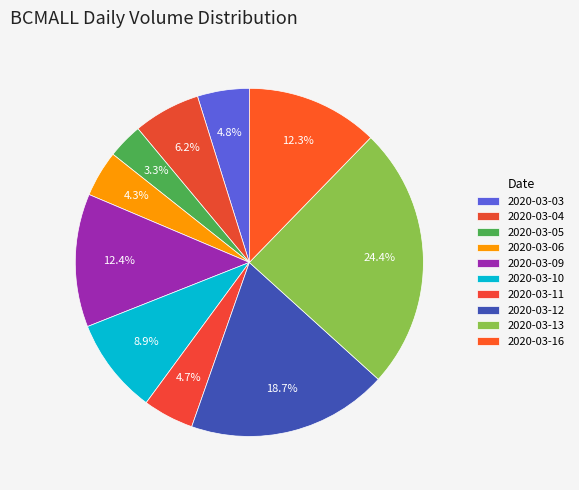

To the nearest percent, what percentage of the pie is 2020-03-16?

12%